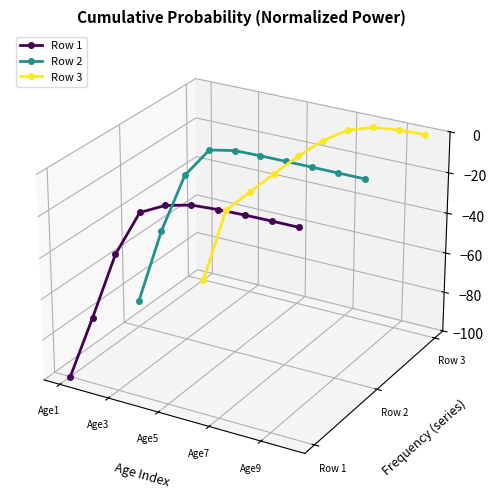

Is it true that Row 1 equals 0.0 at Age9?

False